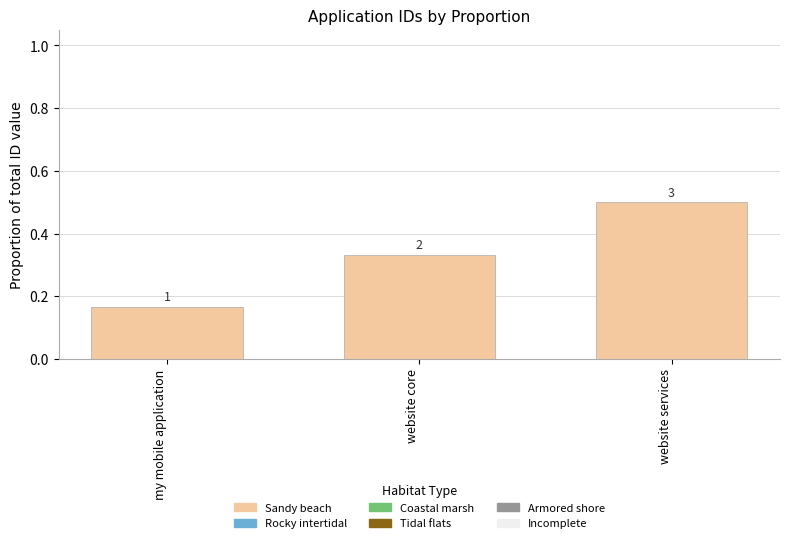

Are the bars horizontal?

No